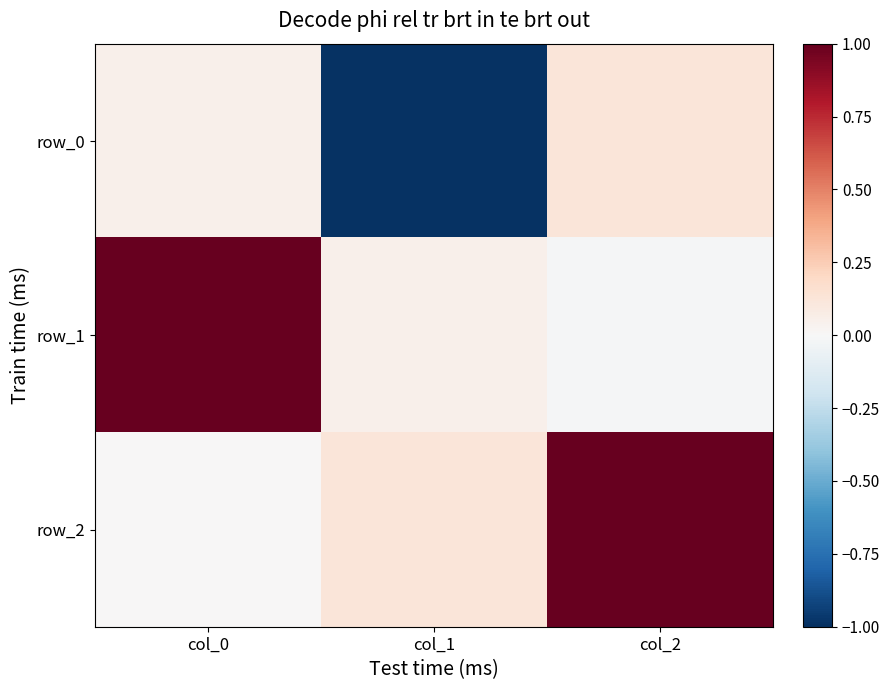

What is the minimum value shown in the chart?

-1.0